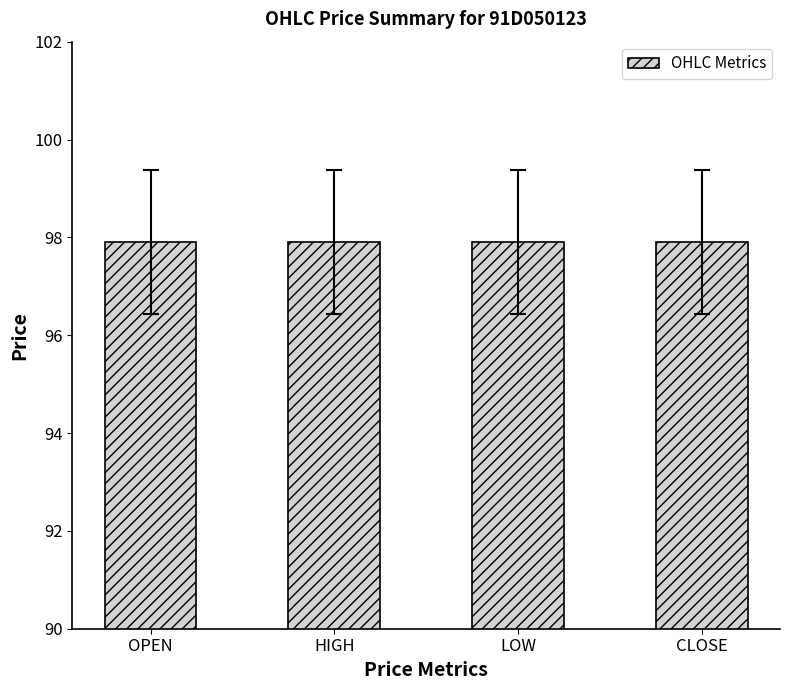

What is the minimum value shown in the chart?

97.9